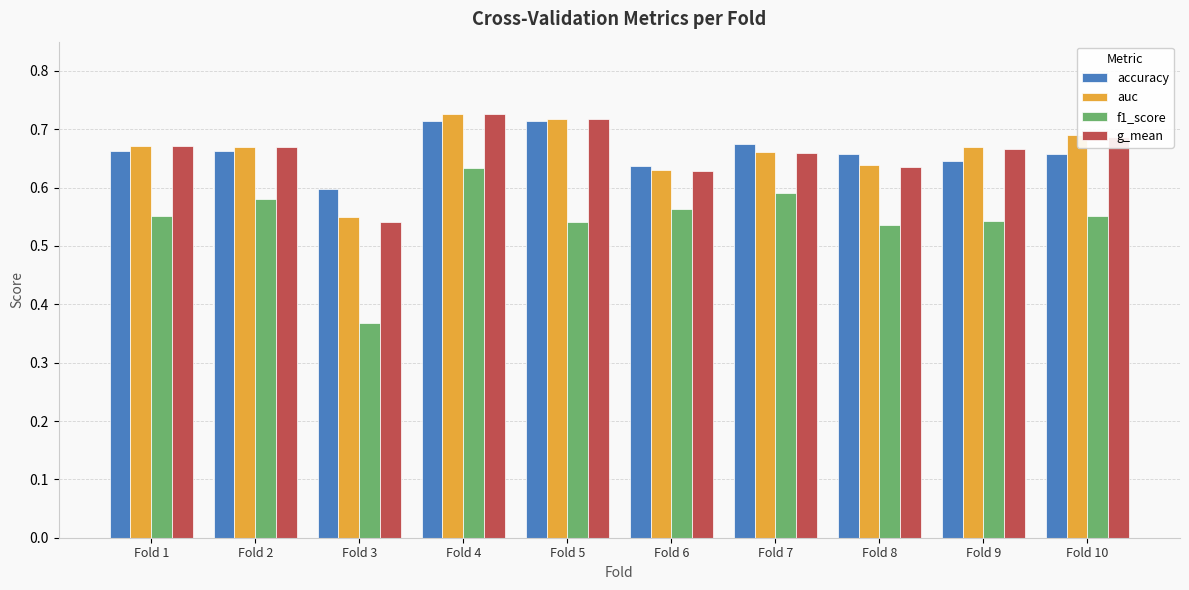

What is the sum of the f1_score values at Fold 2 and Fold 1?

1.1